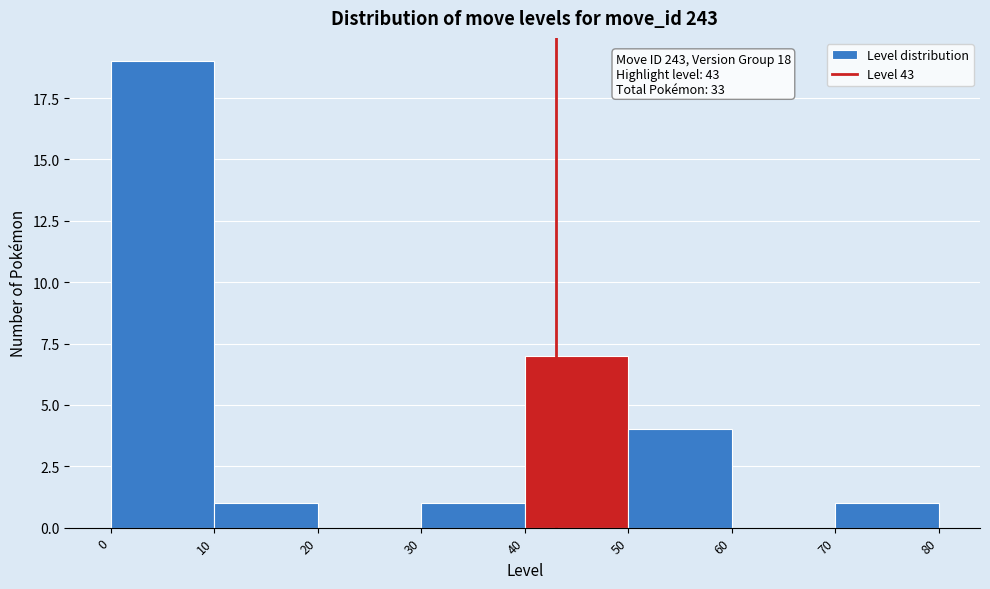

Over which range of the x-axis is the bar tallest?

0 to 10